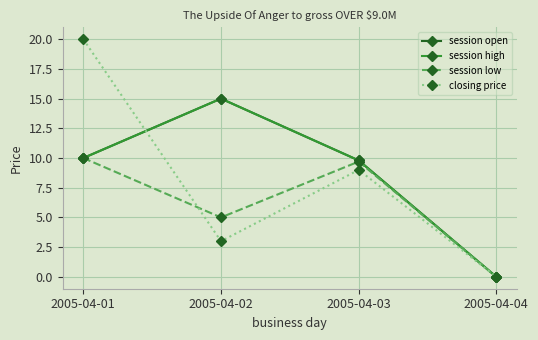

The session high series shows 14.1 at 2005-04-01. True or false?

False